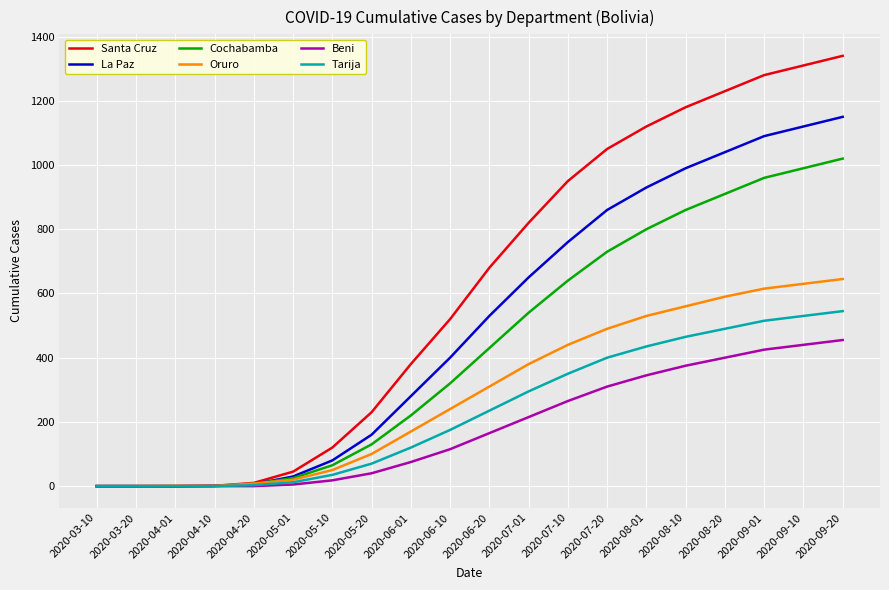

What is the difference between the Cochabamba values at 2020-09-01 and 2020-08-20?

50